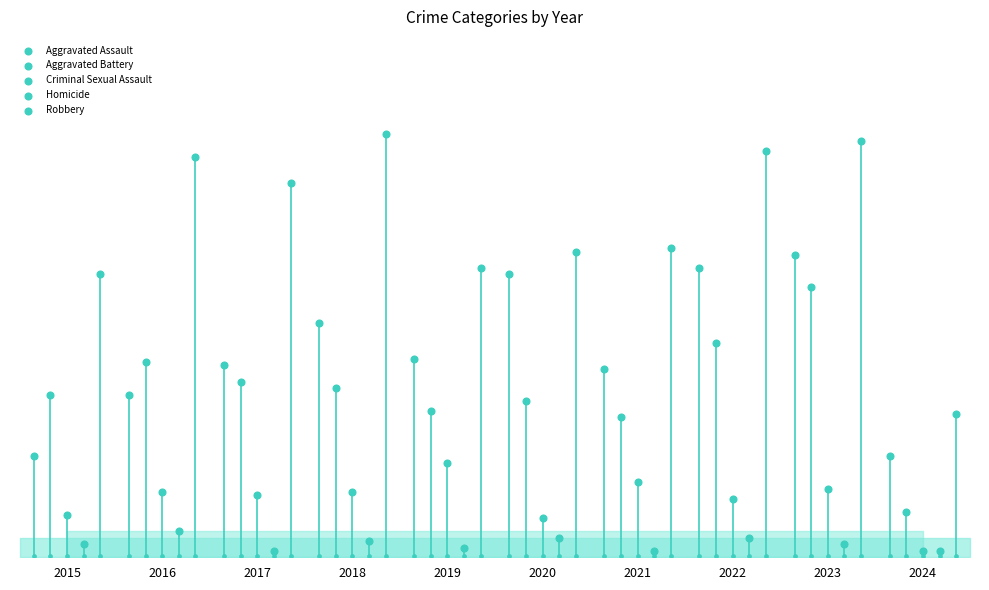

Which series has the largest Y range (max minus min)?

Robbery